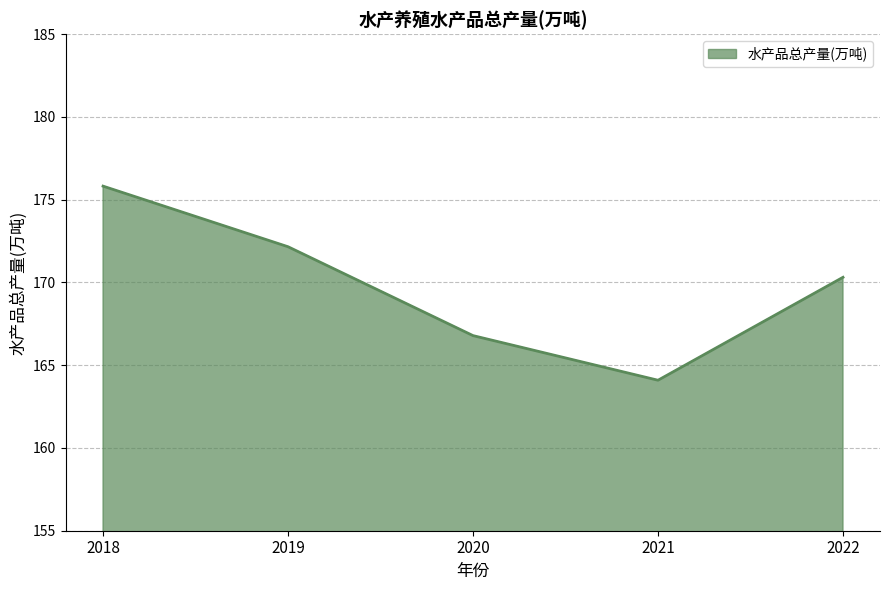

Which category has the highest value across all series?

2018